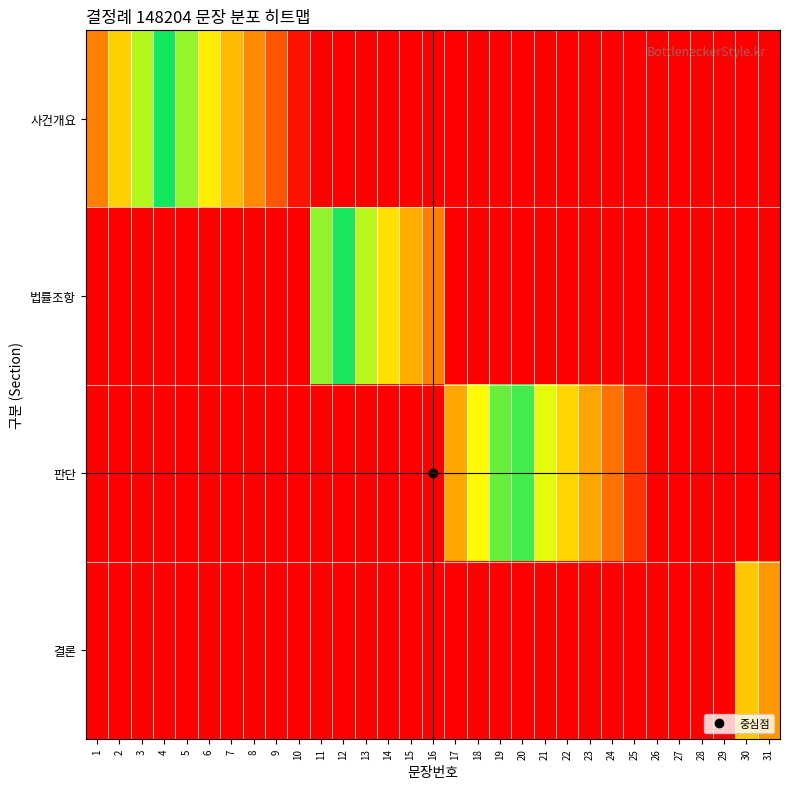

Which series has the largest total across all categories?

사건개요